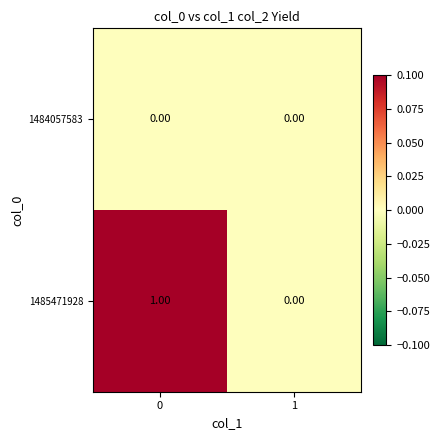

Rank the categories by 1485471928 value from highest to lowest.

0, 1